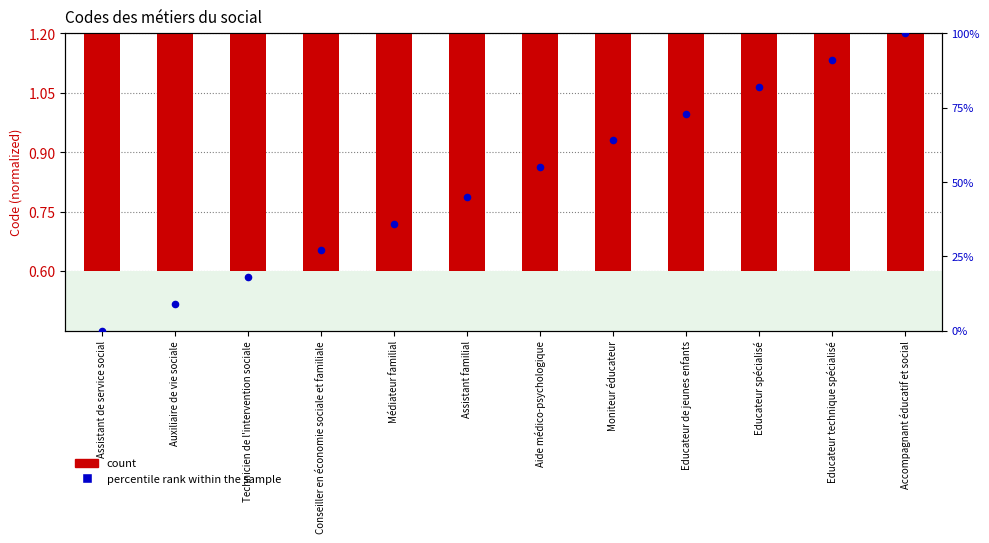

At which category is the sum across all series the highest?

Accompagnant éducatif et social